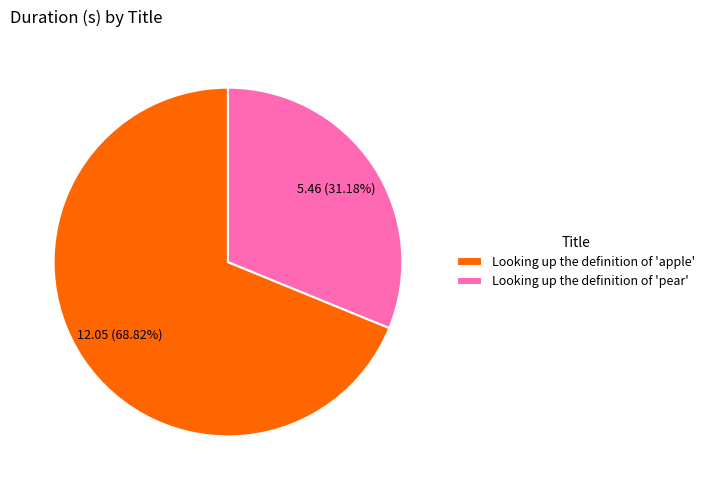

To the nearest percent, what is the combined percentage of Looking up the definition of 'apple' and Looking up the definition of 'pear'?

100%